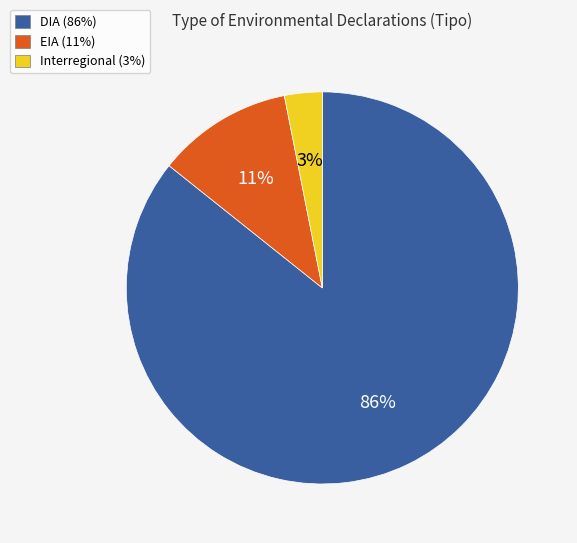

To the nearest percent, what is the difference between the largest and smallest slice percentages?

83%